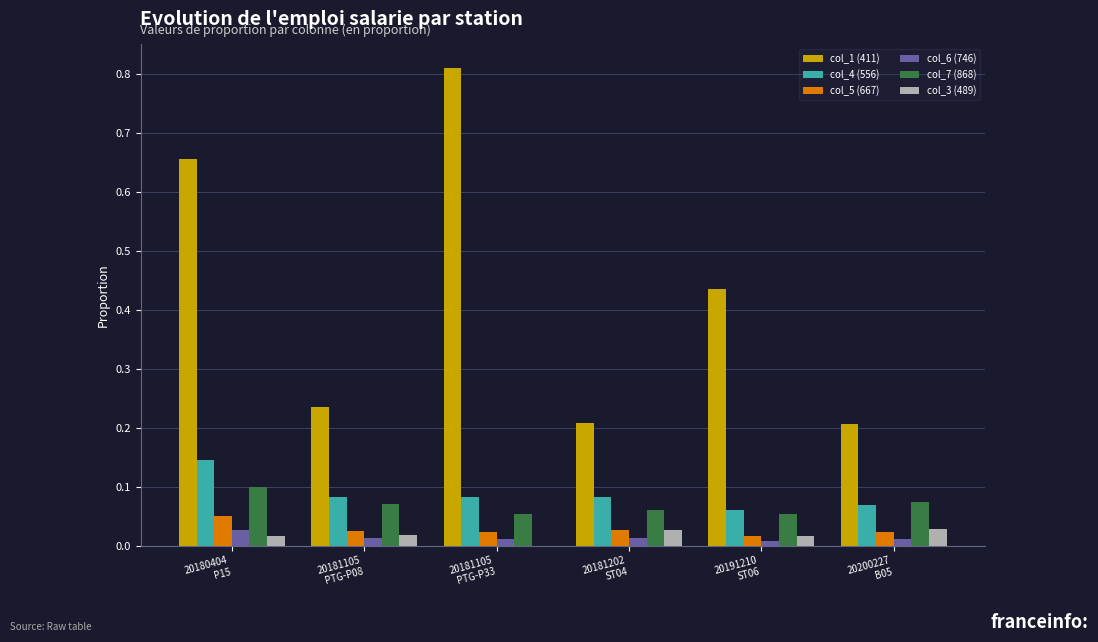

What is the sum of all col_1 (411) values?

2.5